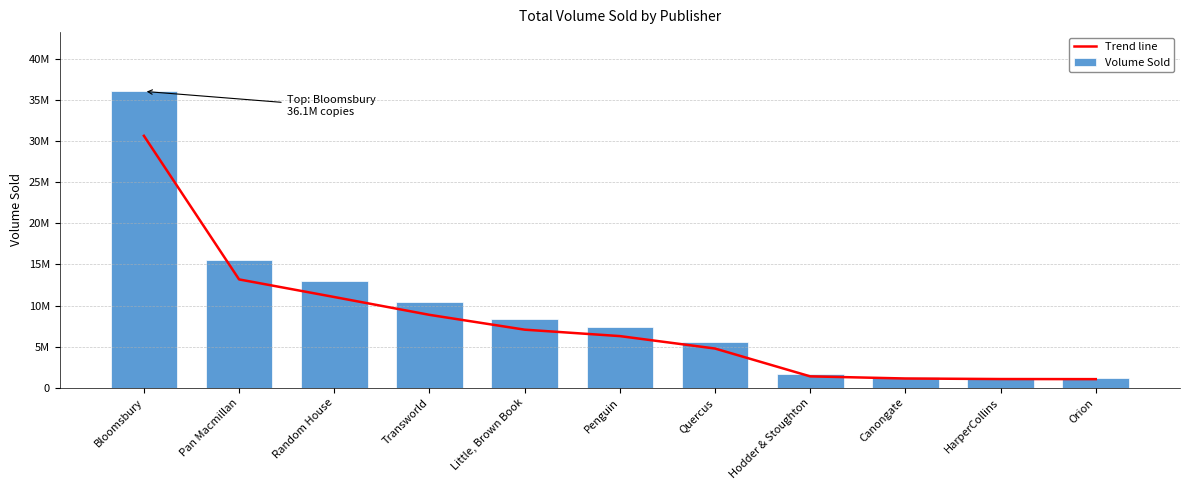

True or false: Trend line has a value of 6250825.7 at Bloomsbury.

False